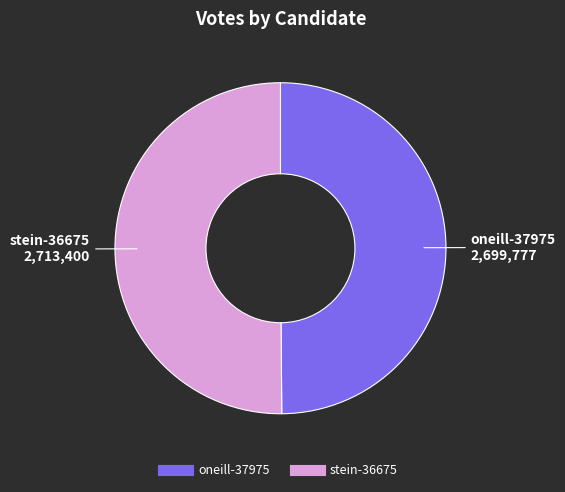

What is the ratio of the value at oneill-37975 to the value at stein-36675?

1.0